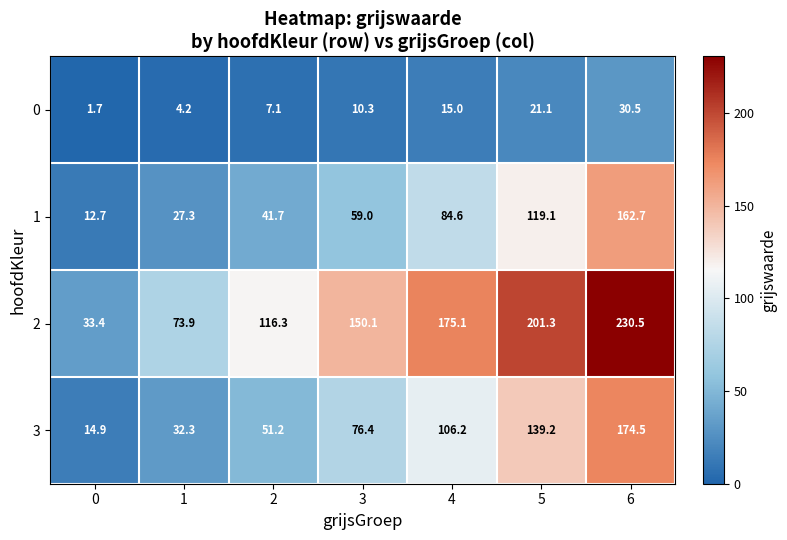

The value of 1 at 0 is 6.2. True or false?

False